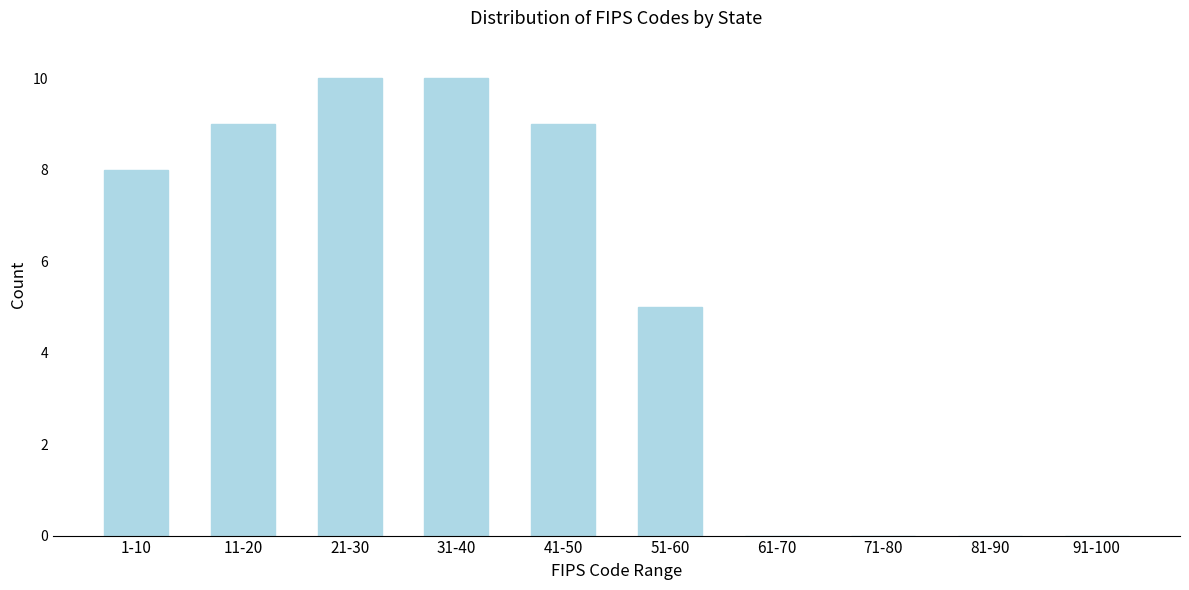

Reading left to right, transcribe all the data shown in this chart.

1-10=8	11-20=9	21-30=10	31-40=10	41-50=9	51-60=5	61-70=0	71-80=0	81-90=0	91-100=0